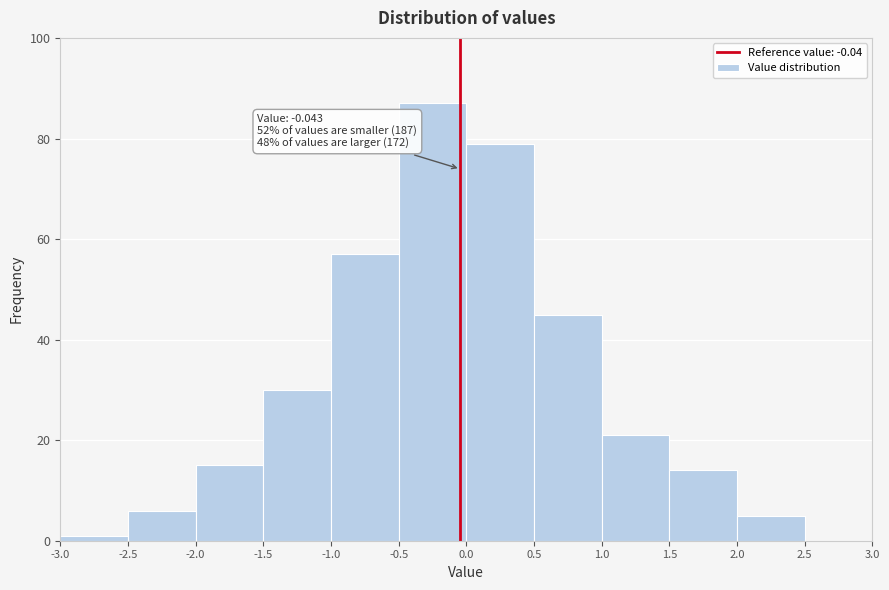

Over which range of the x-axis is the bar tallest?

-0.5 to 0.0